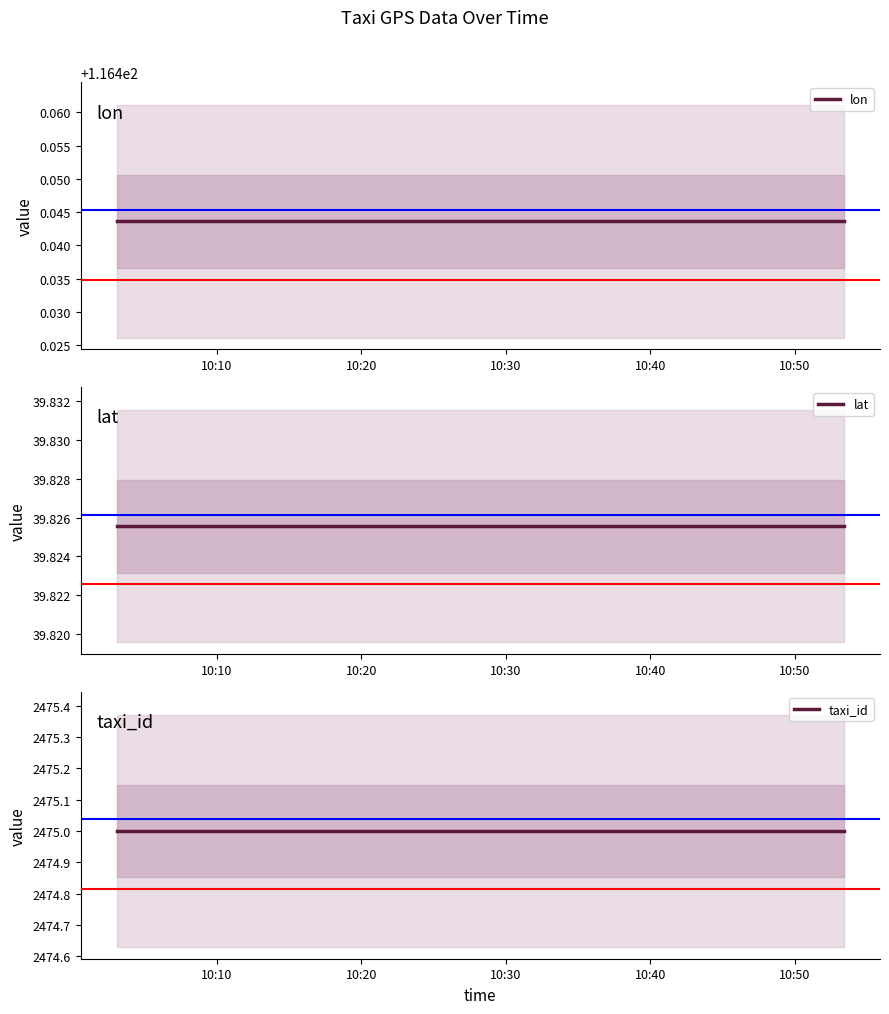

What is the minimum value shown in the chart?

39.8